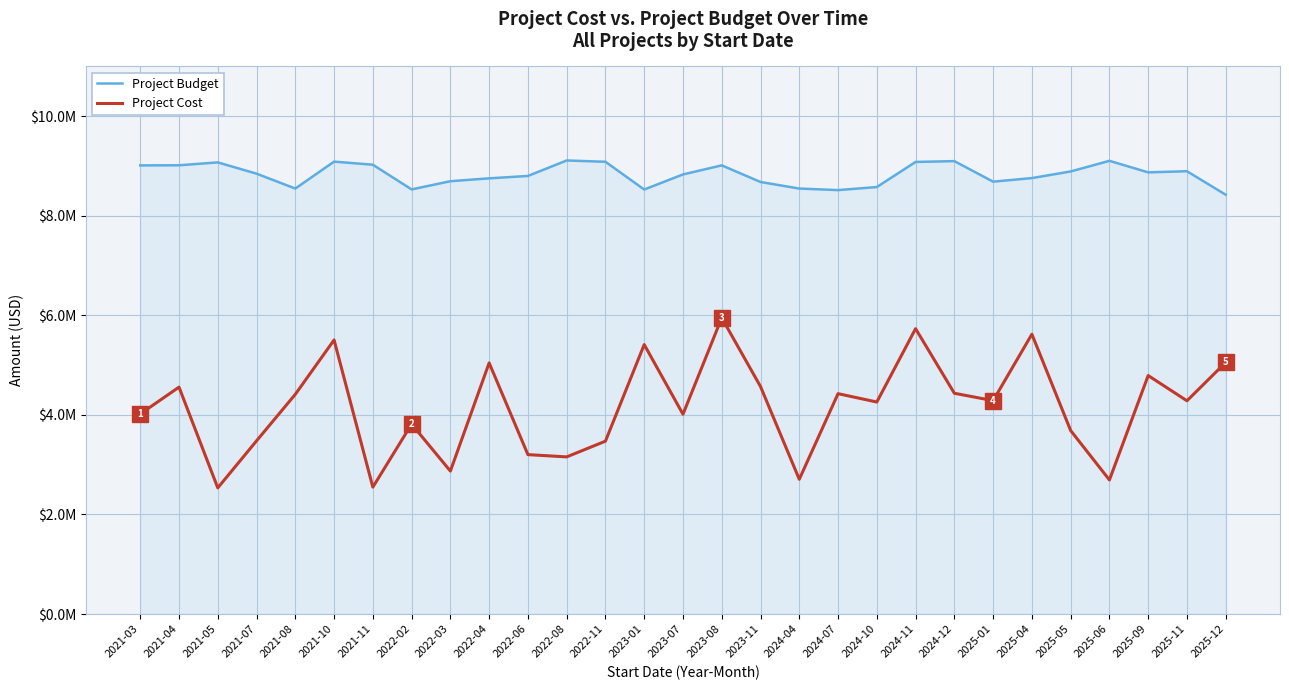

What is the minimum value shown in the chart?

2534102